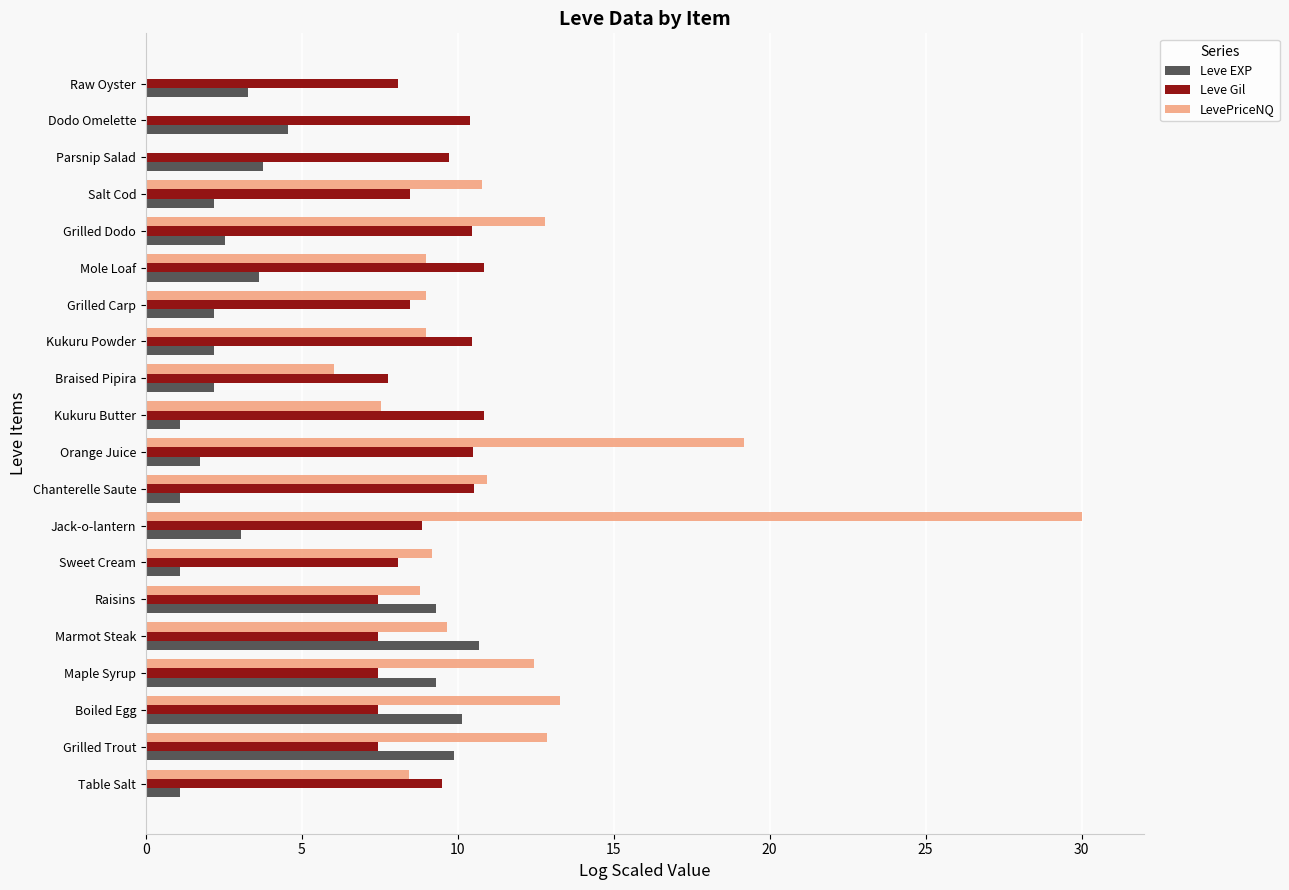

Which label corresponds to the largest value in the chart?

Jack-o-lantern